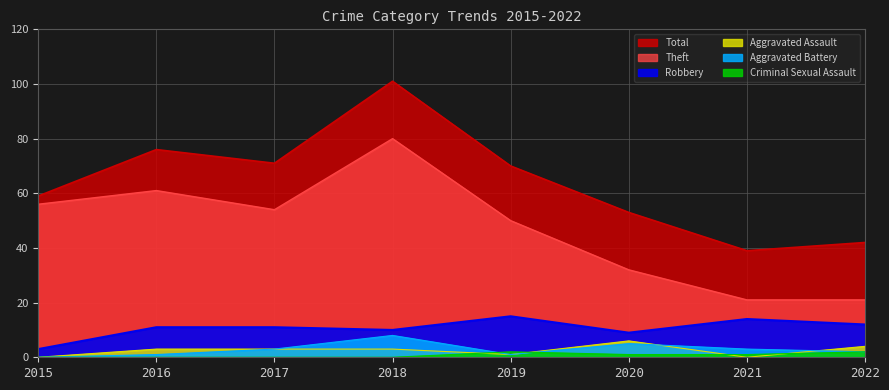

What is the approximate value of Aggravated Assault at 2022?

4